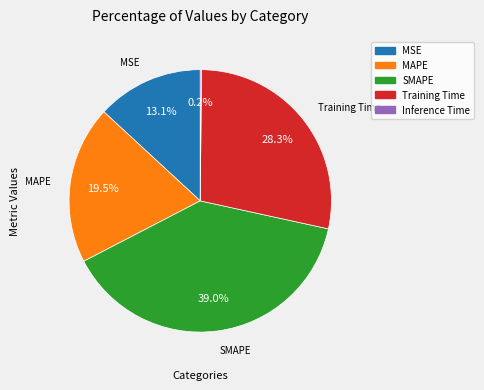

To the nearest percent, what is the average slice percentage?

20%